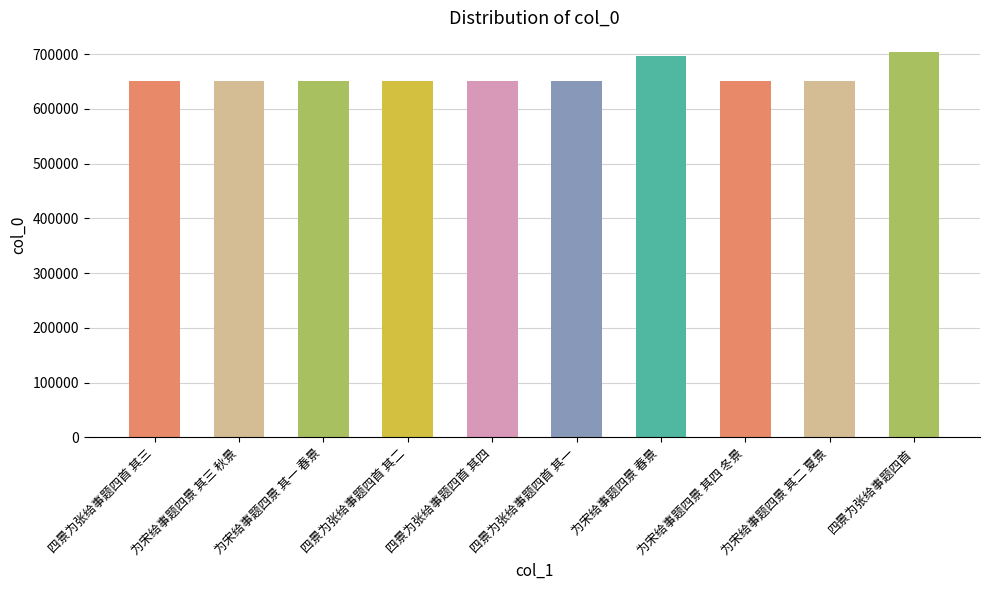

True or false: the data shows 194302 at 四景为张给事题四首 其一.

False